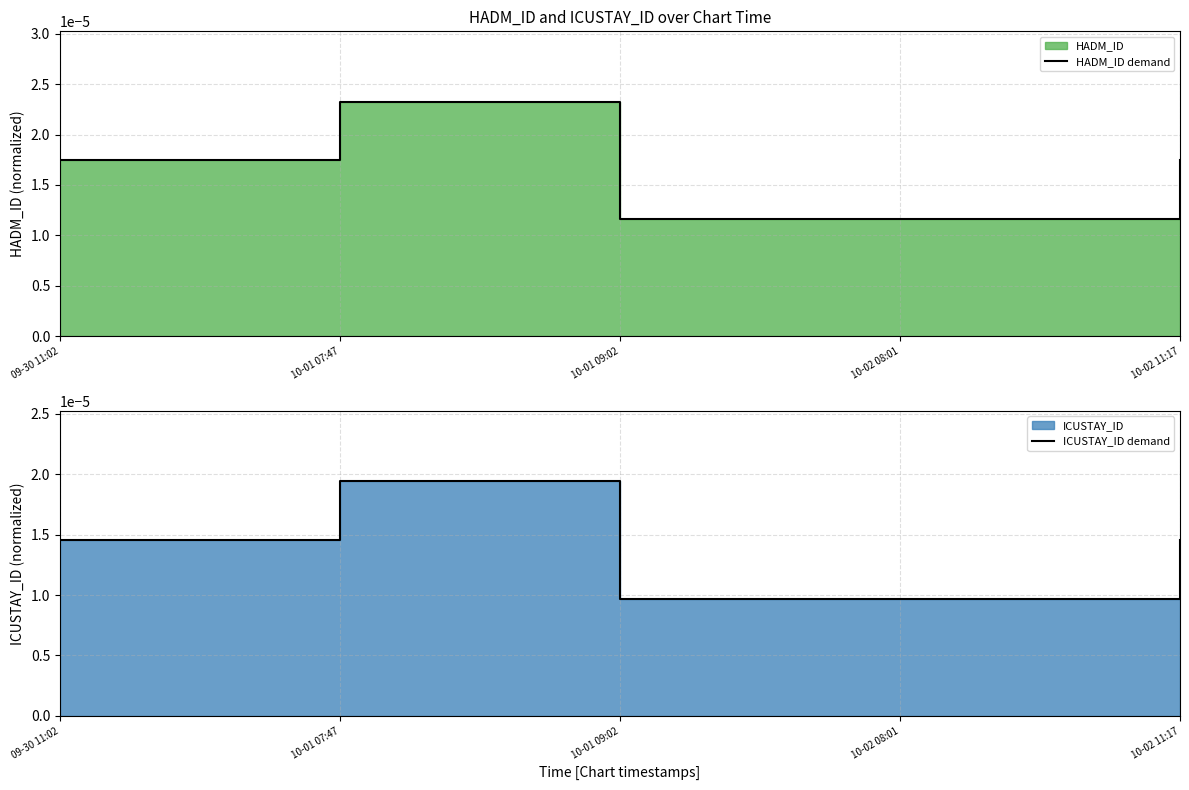

Rank the categories by ICUSTAY_ID demand value from lowest to highest.

10-01 09:02, 10-02 08:01, 09-30 11:02, 10-02 11:17, 10-01 07:47